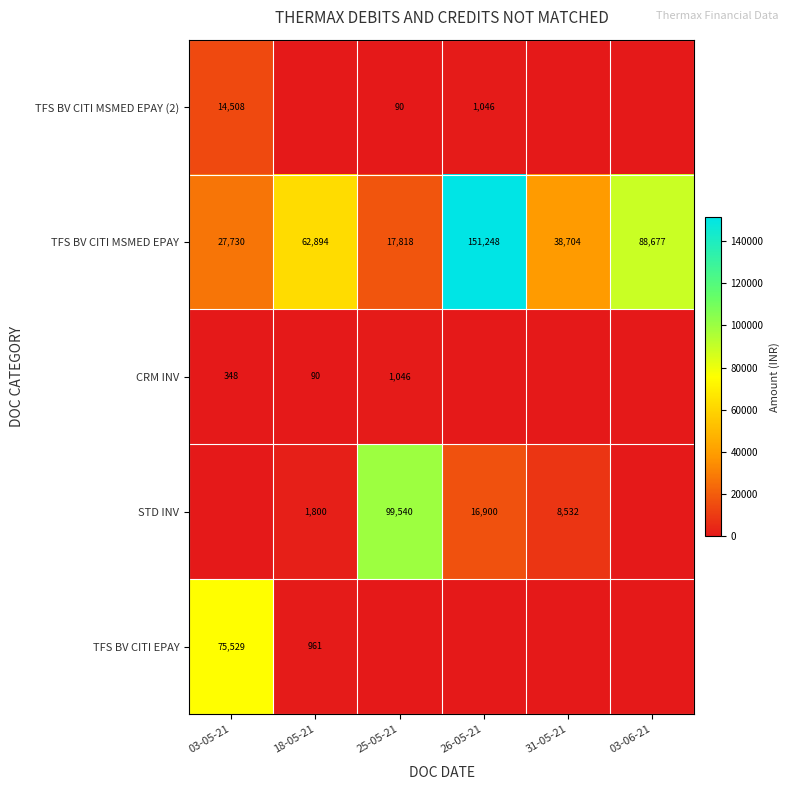

What is the difference between the maximum and minimum values in the TFS BV CITI EPAY series?

75529.4